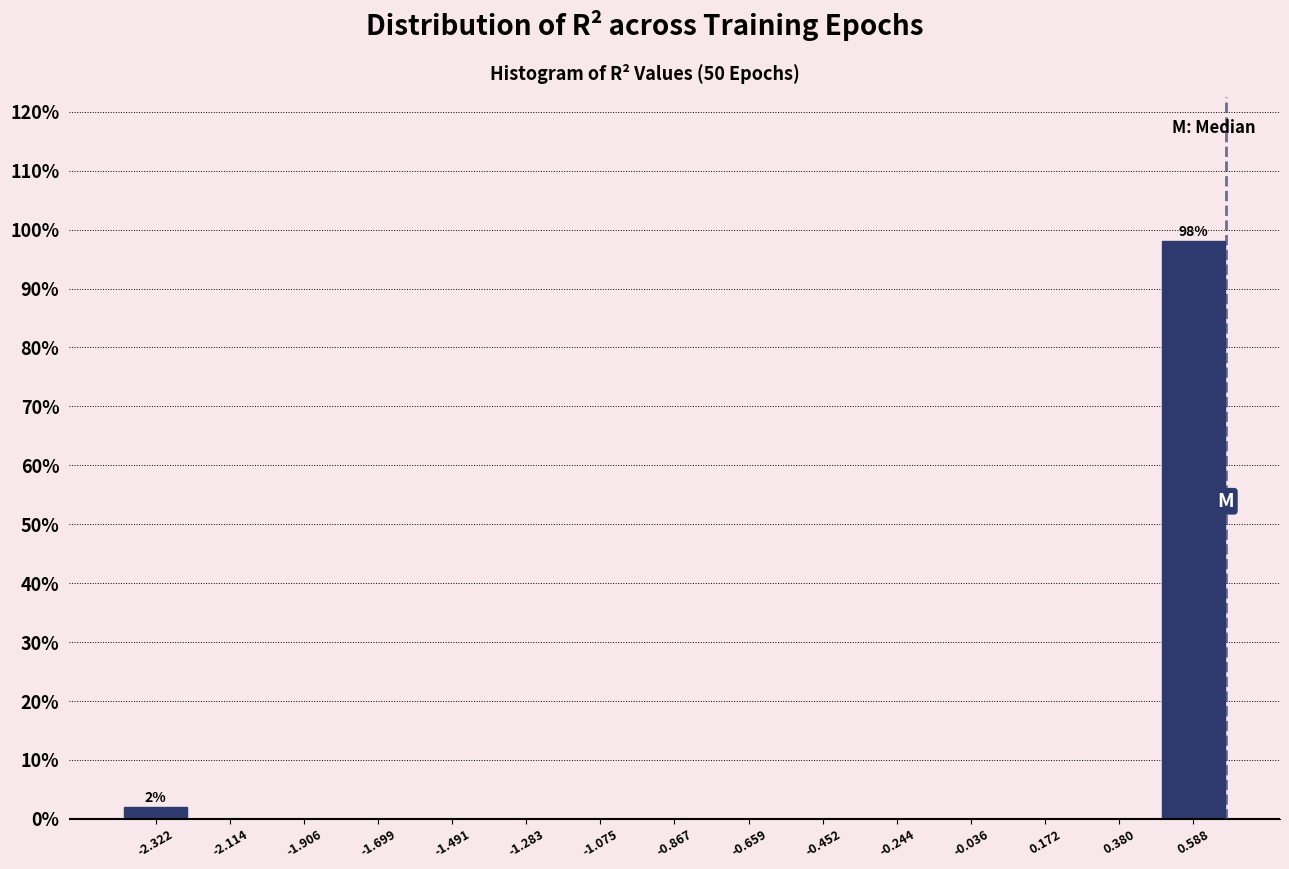

Which range on the x-axis has the tallest bar?

0.50 to 0.70